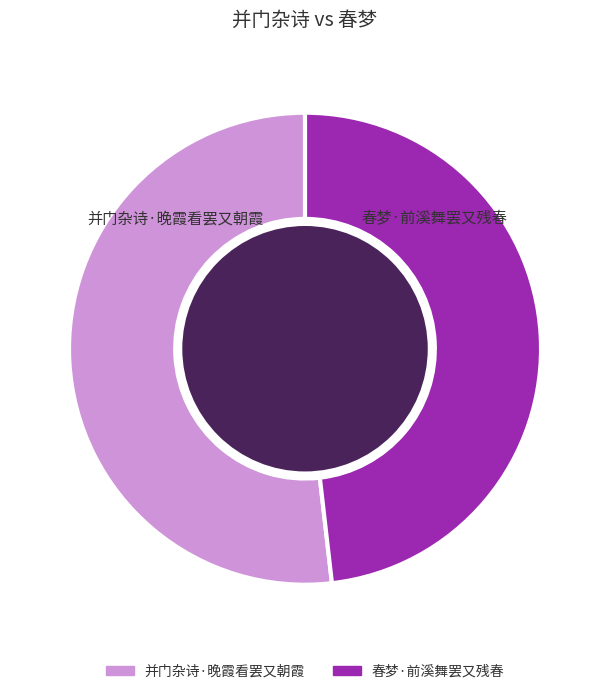

How many segments does this pie chart have?

2